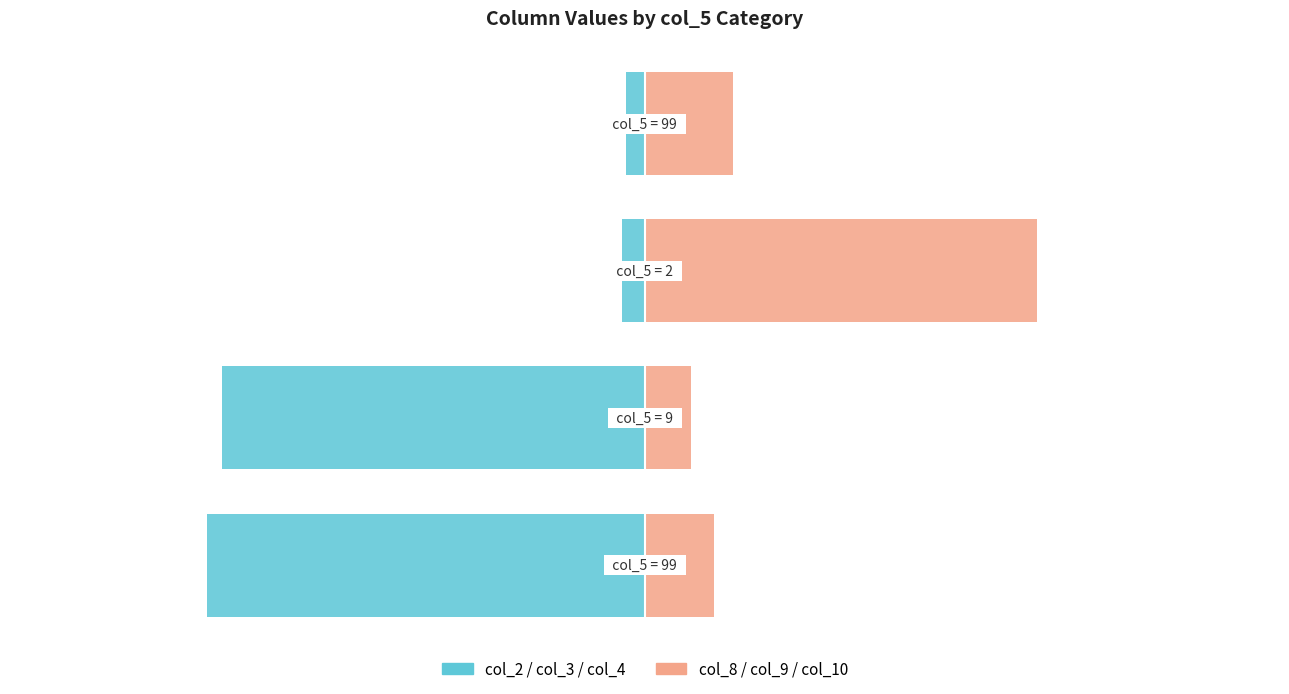

Rank the categories by col_2 / col_3 / col_4 value from highest to lowest.

3, 2, 1, 0